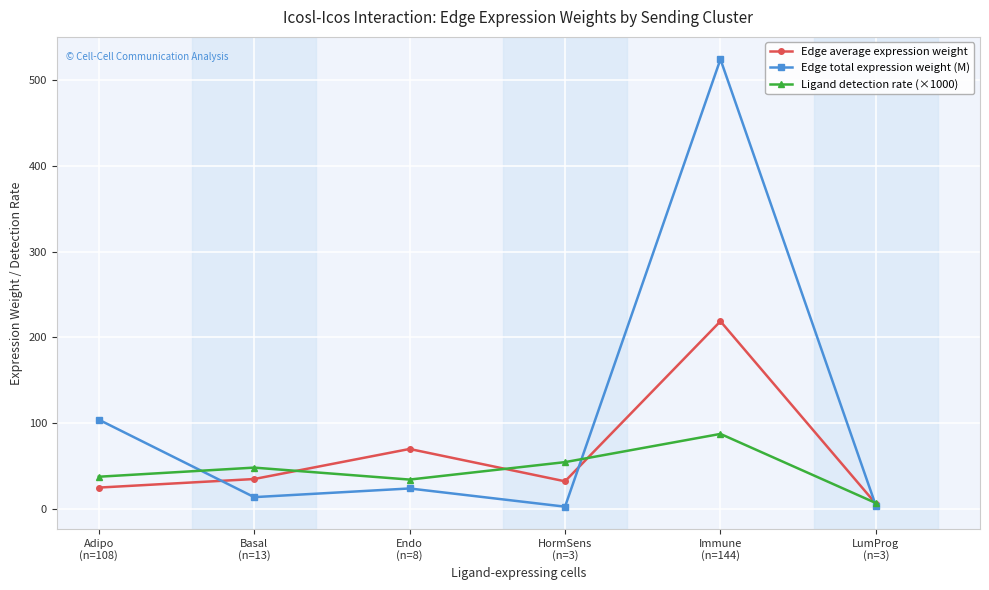

Which series has the largest total across all categories?

Edge total expression weight (M)